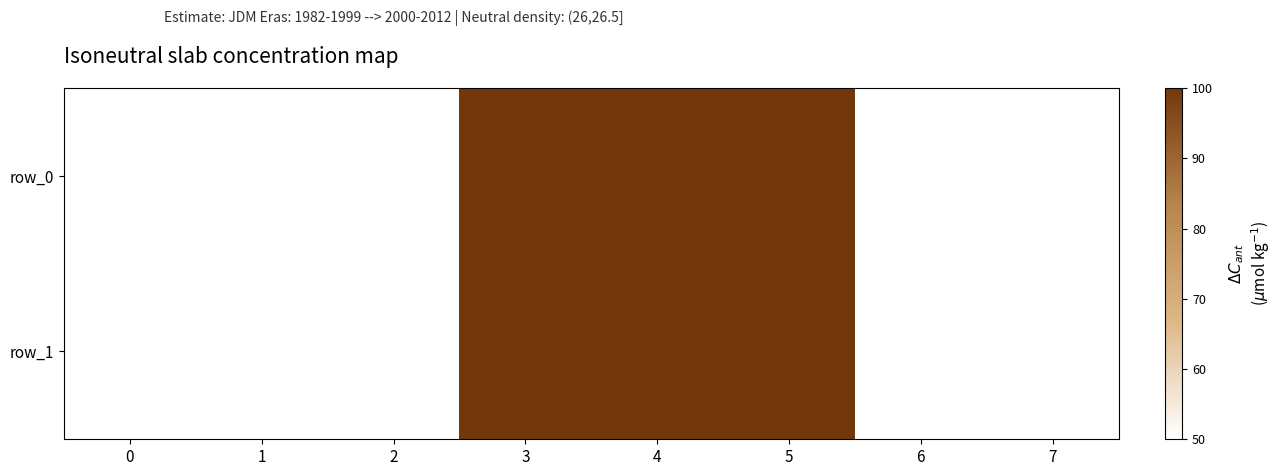

Reading left to right, what are all the values shown in this chart?

row_0: 0=50	1=50	2=50	3=100	4=100	5=100	6=50	7=50
row_1: 0=50	1=50	2=50	3=100	4=100	5=100	6=50	7=50